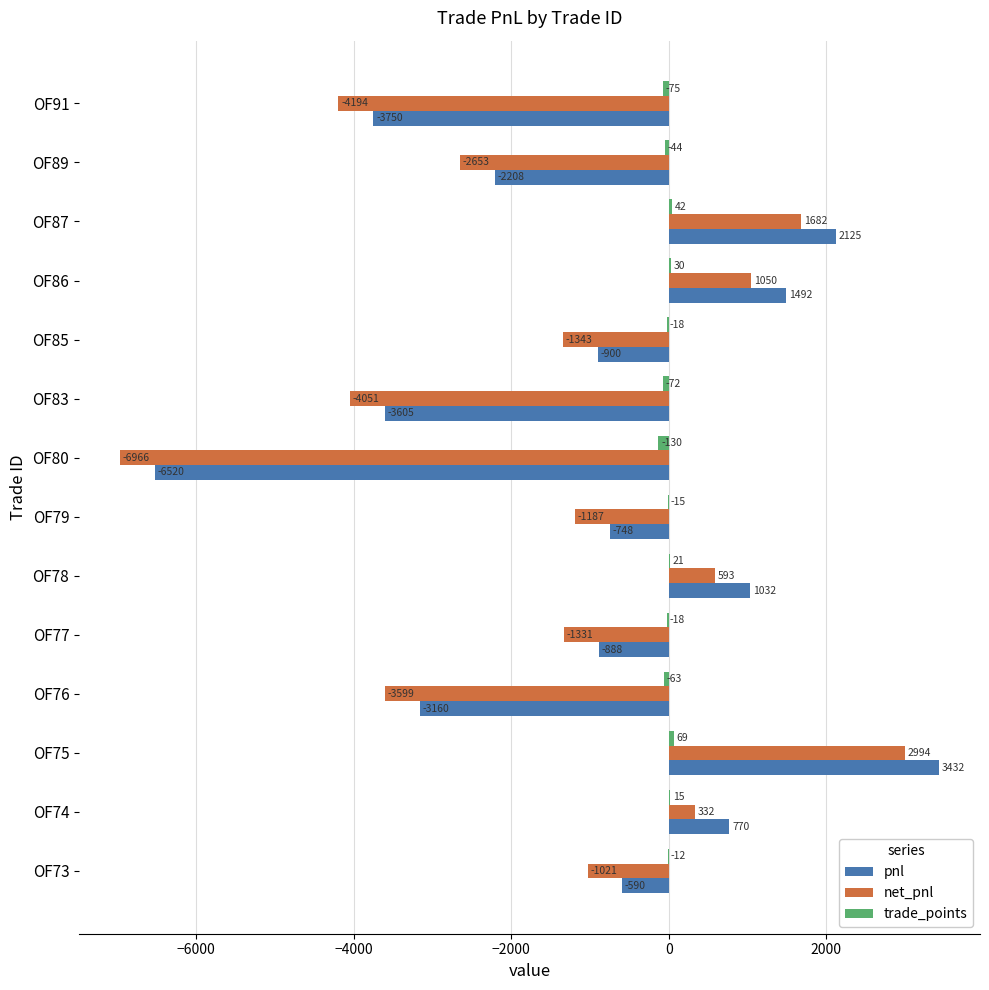

How many categories are shown in the chart?

14